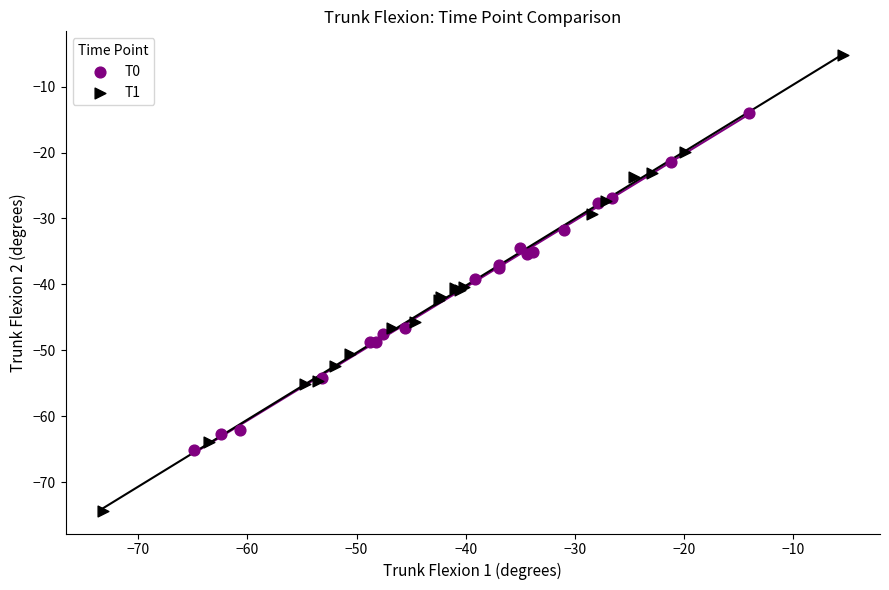

Which series reaches the minimum Y coordinate?

T1